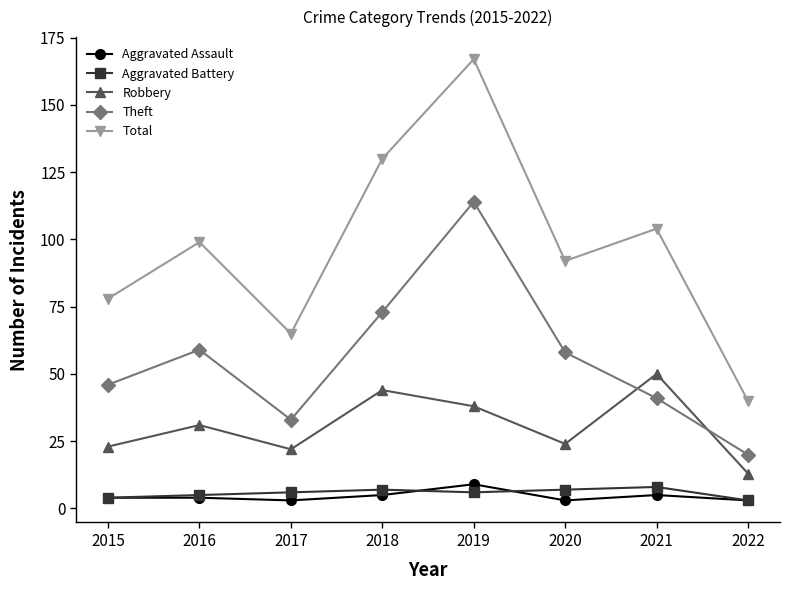

Which category has the lowest value in the Theft series?

2022